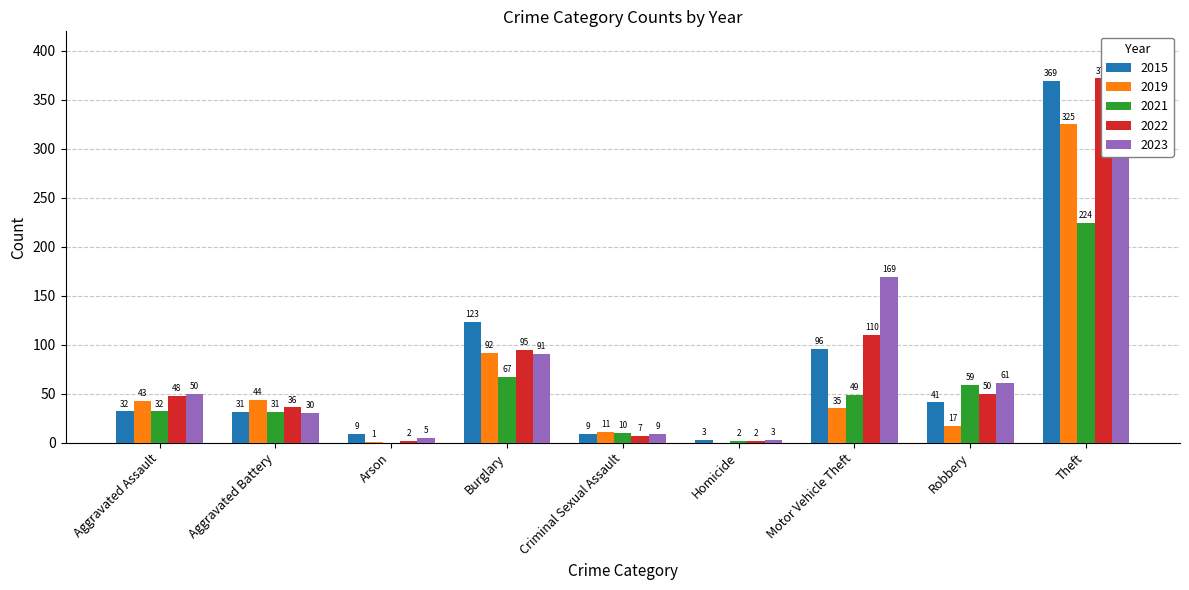

At which label does 2019 reach its minimum?

Homicide